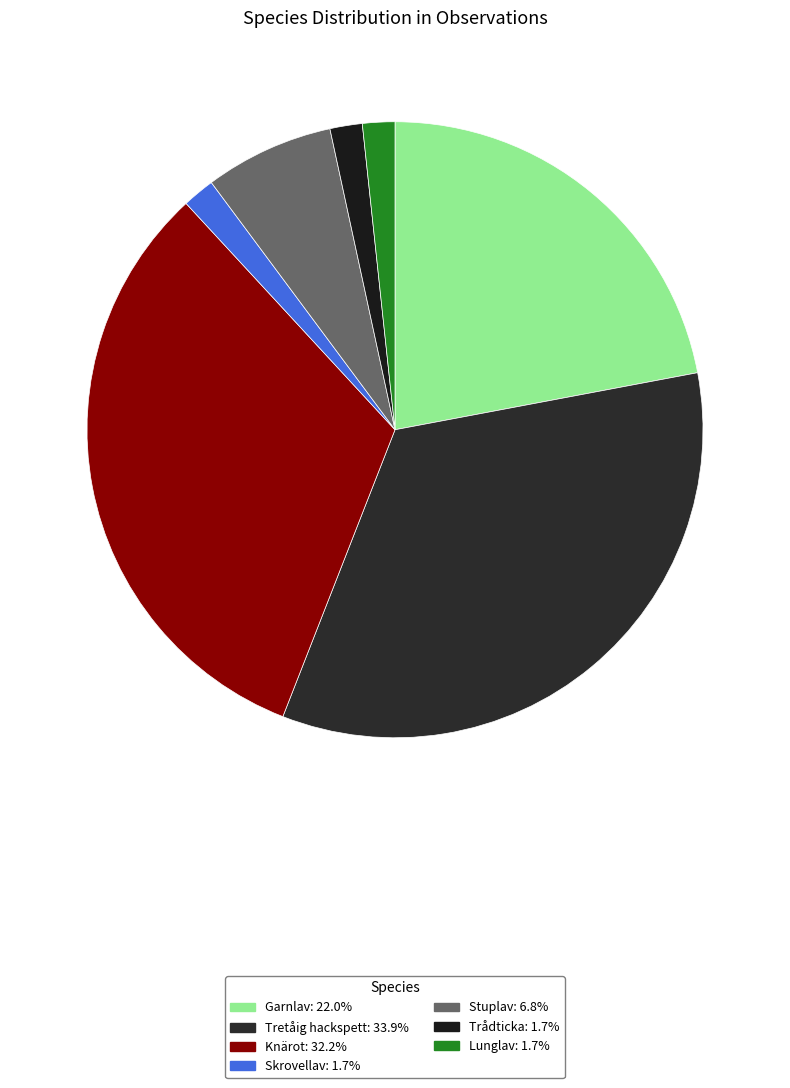

Combined, what portion of the pie is Stuplav and Knärot?

39.0%